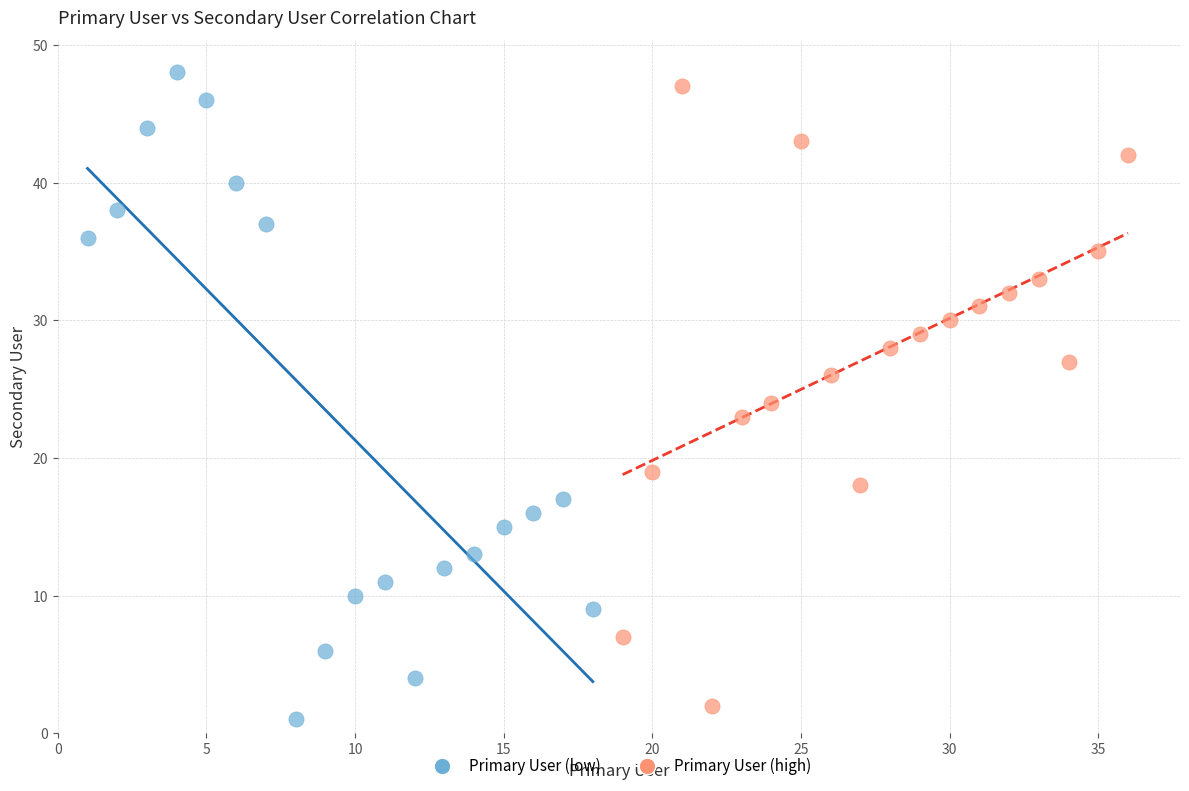

Which series has the widest spread of Y values?

Primary User (low)